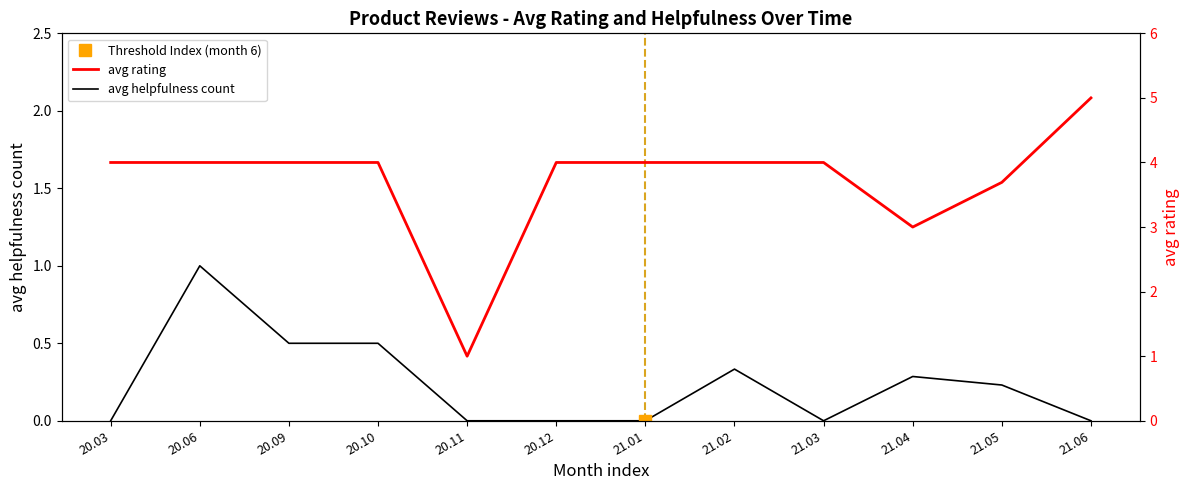

Where does the data first go above 4?

21.06